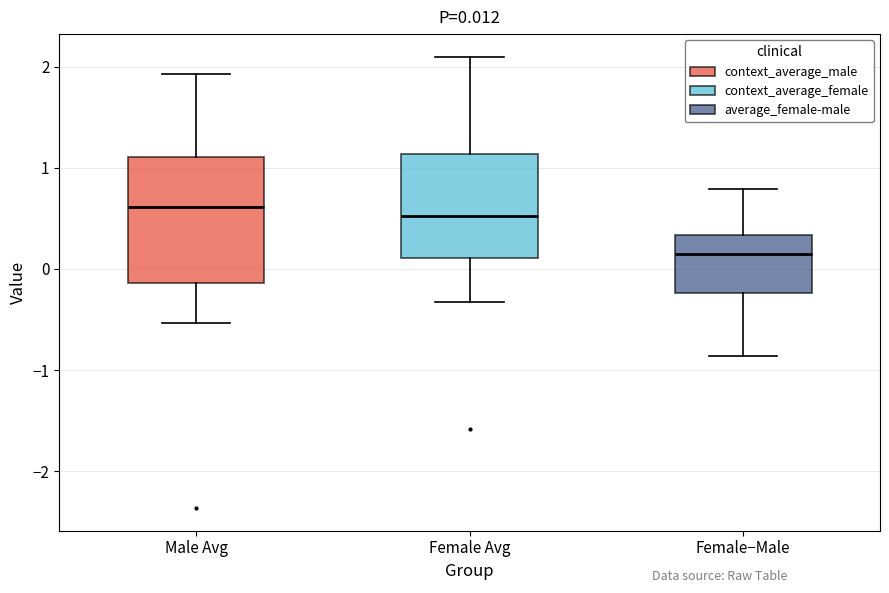

Comparing the boxes themselves (not the whiskers), which one is the tallest?

Male Avg